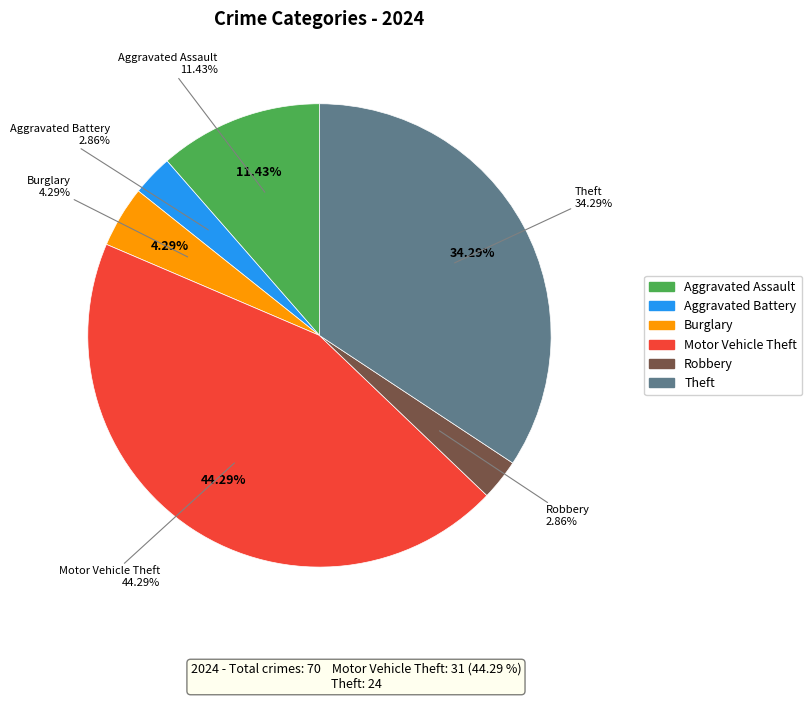

True or false: Motor Vehicle Theft accounts for 50% of the total.

False